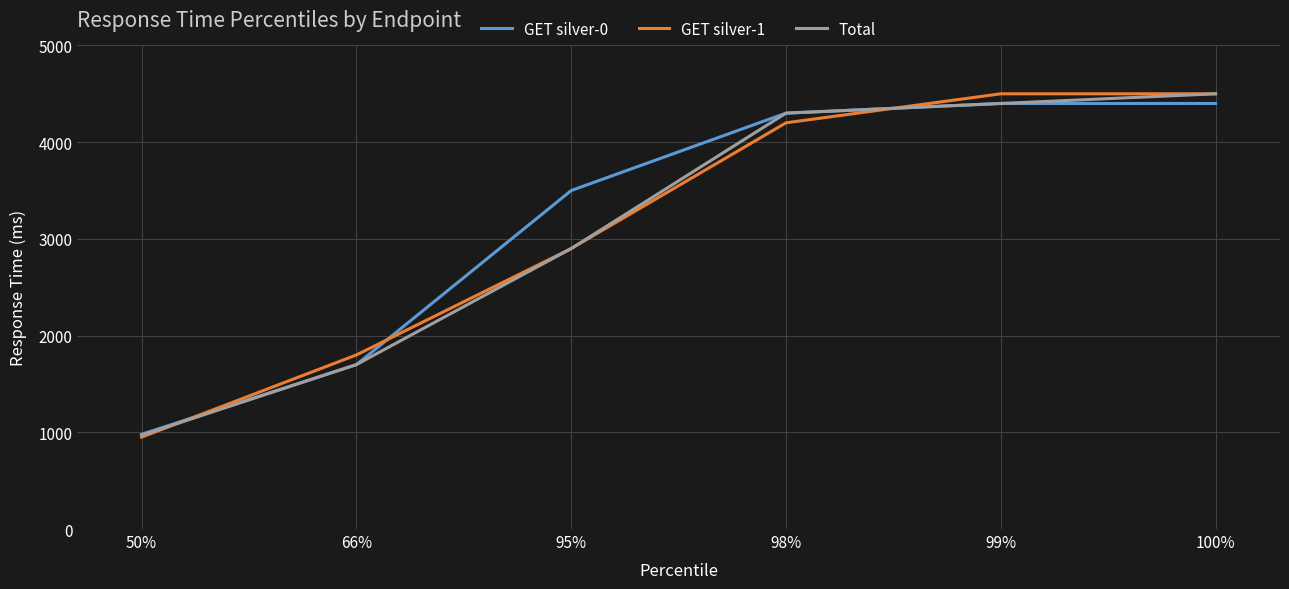

What is the total value across all series at 66%?

5200